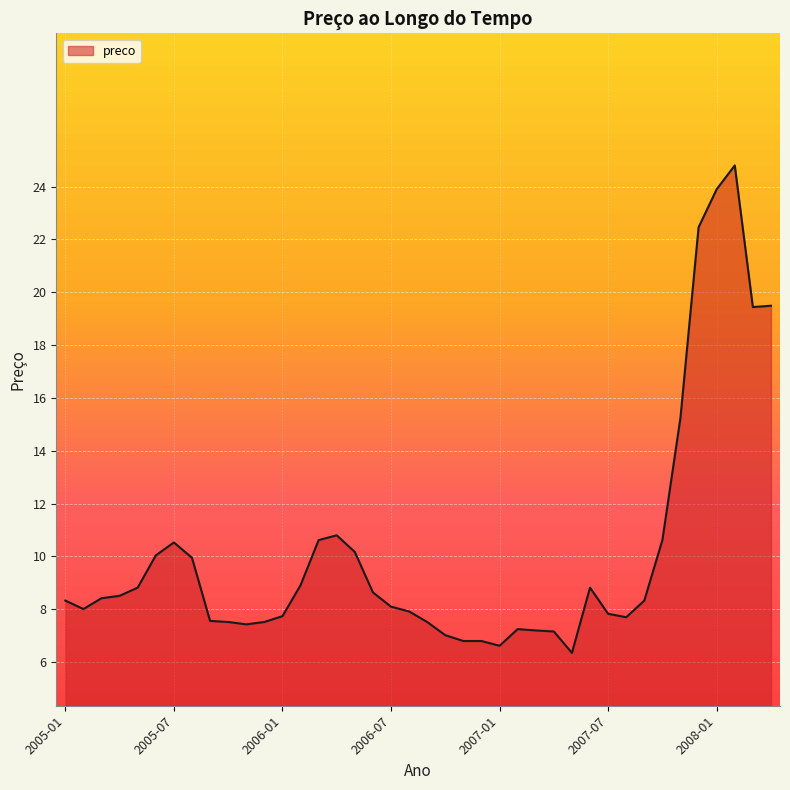

What is the maximum value shown in the chart?

24.8